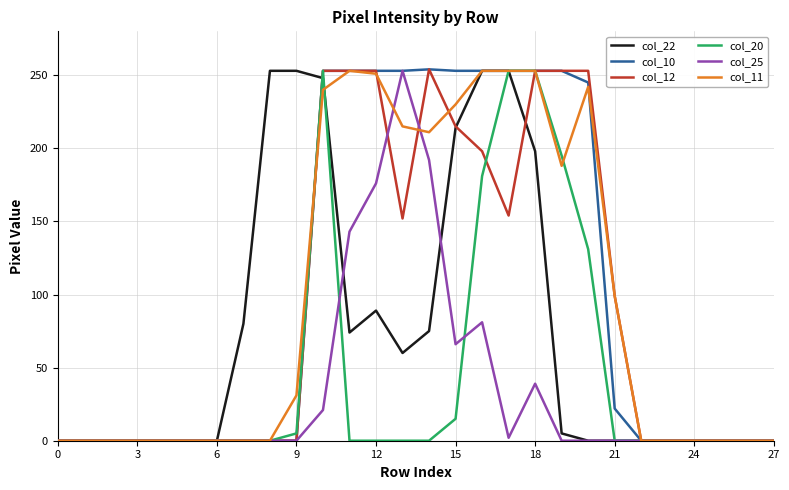

What is the greatest value displayed?

254